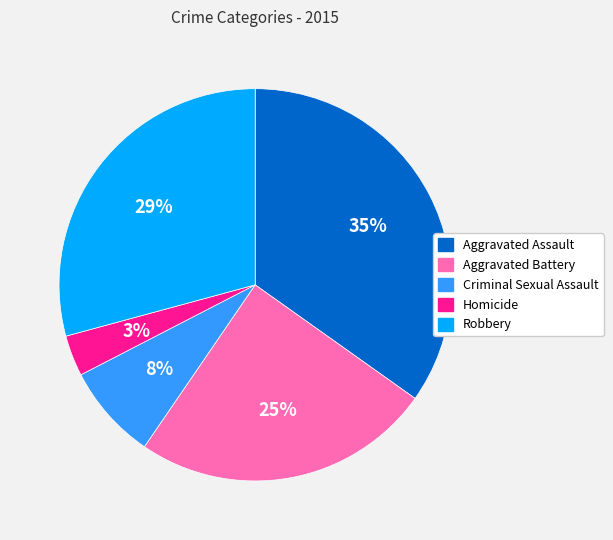

True or false: Aggravated Battery accounts for 38% of the total.

False